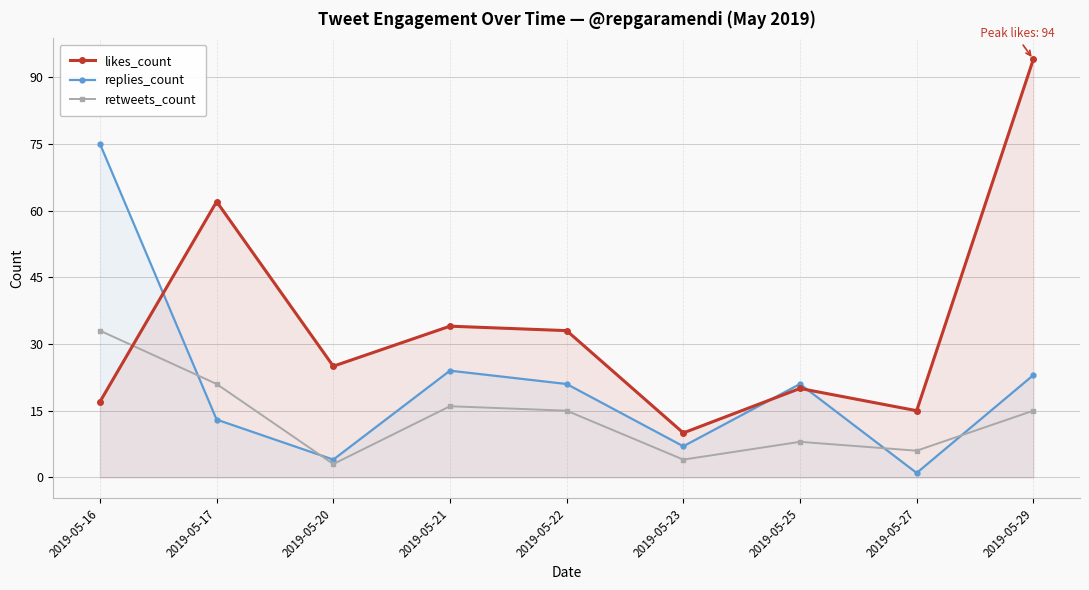

True or false: retweets_count and likes_count intersect in this chart.

True